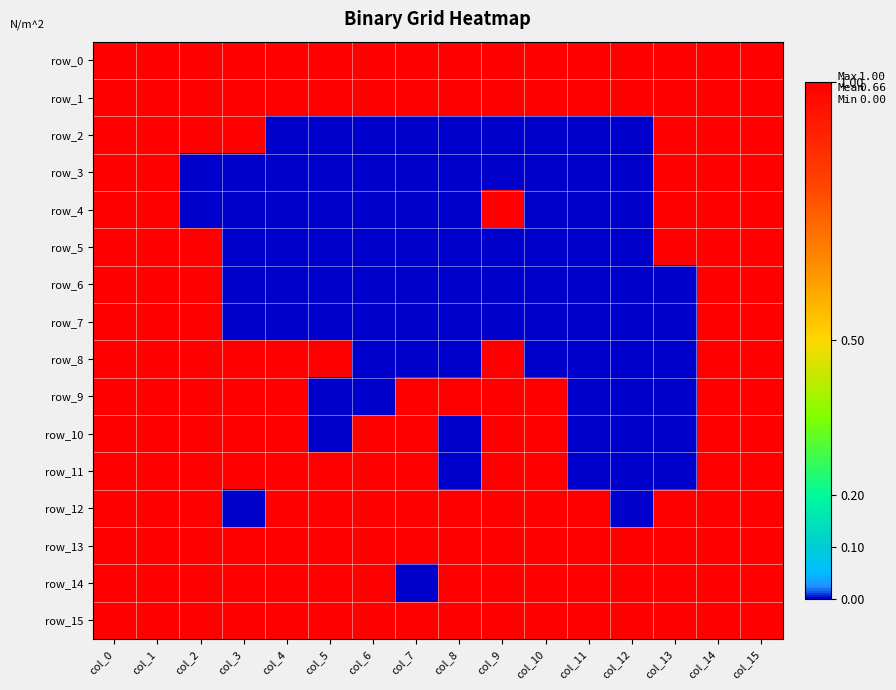

Which has a higher value, col_8 or col_6?

col_8